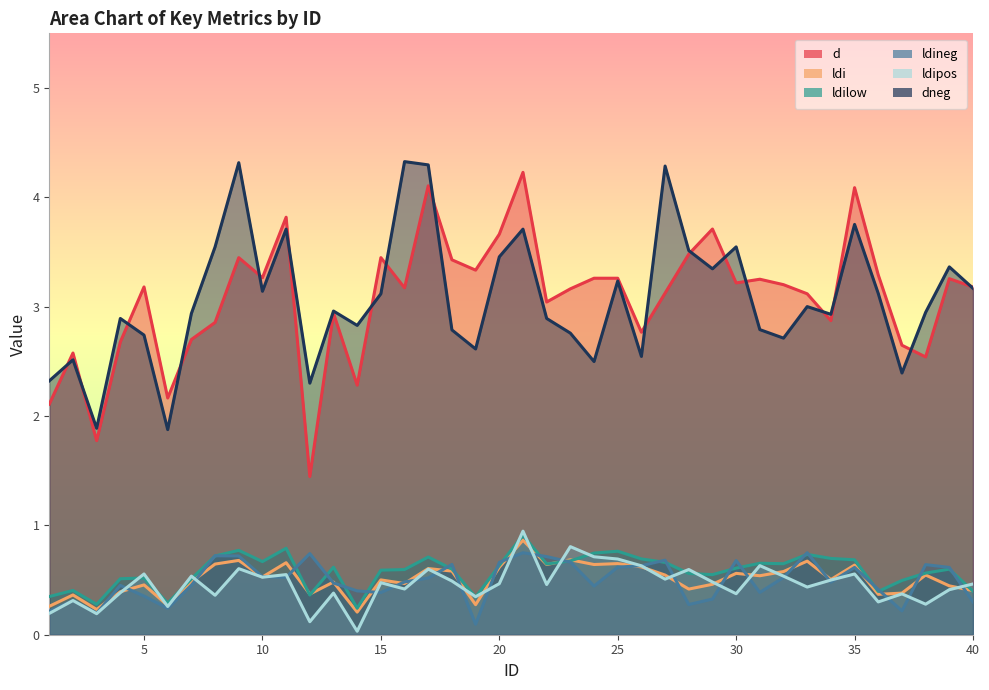

Does the chart have visible grid lines?

No